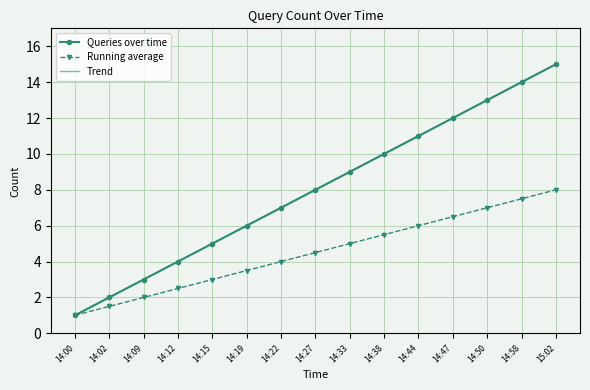

What is the value of the Queries over time point at the 11th from the left?

11.0